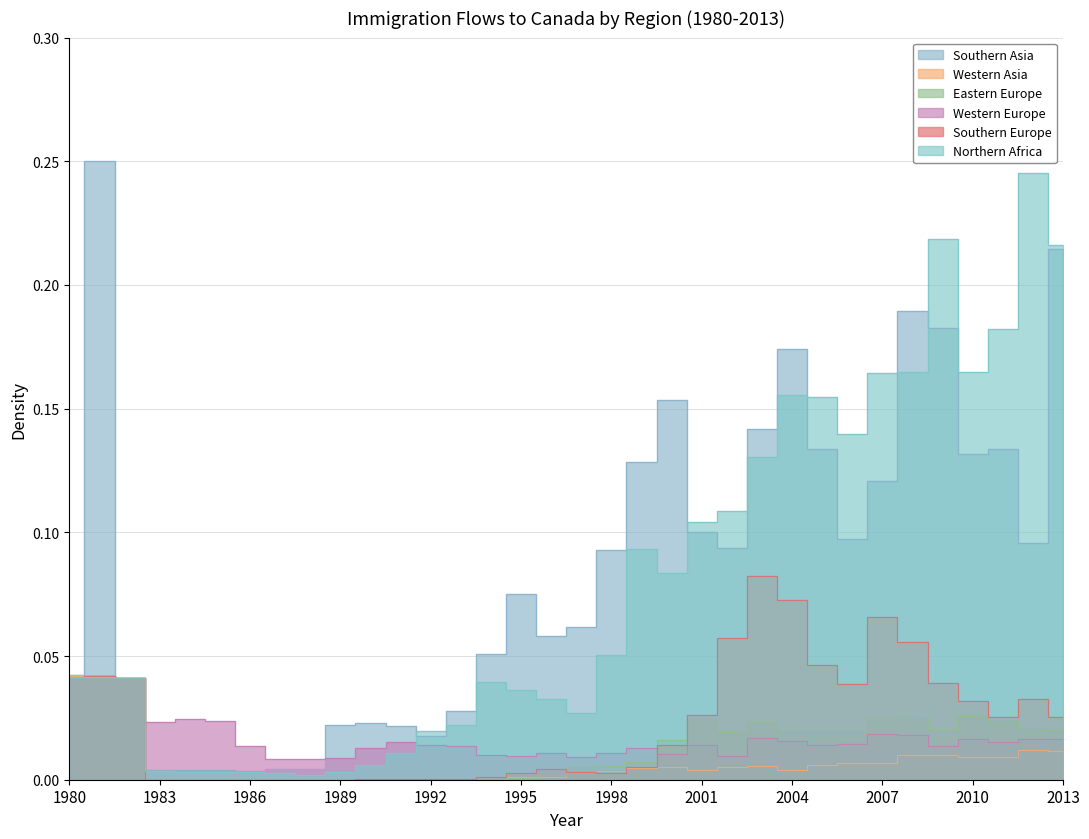

Rank the series by their maximum value, from lowest to highest.

Eastern Europe, Western Europe, Western Asia, Southern Europe, Northern Africa, Southern Asia